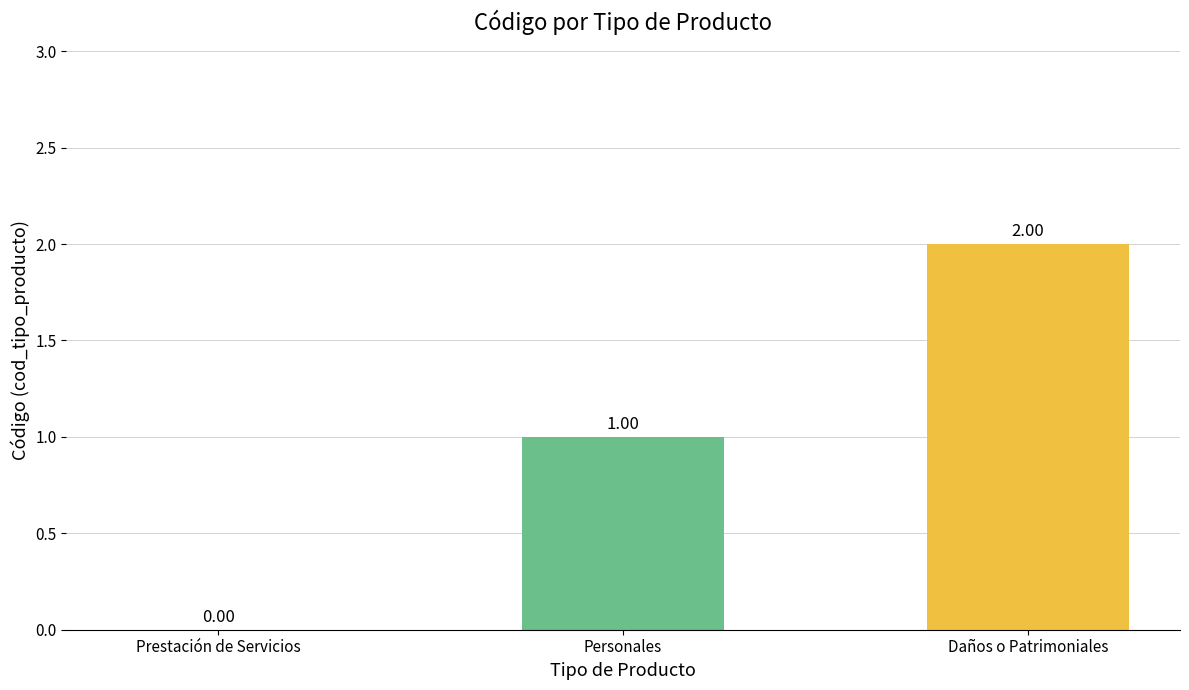

What is the sum of all values?

3